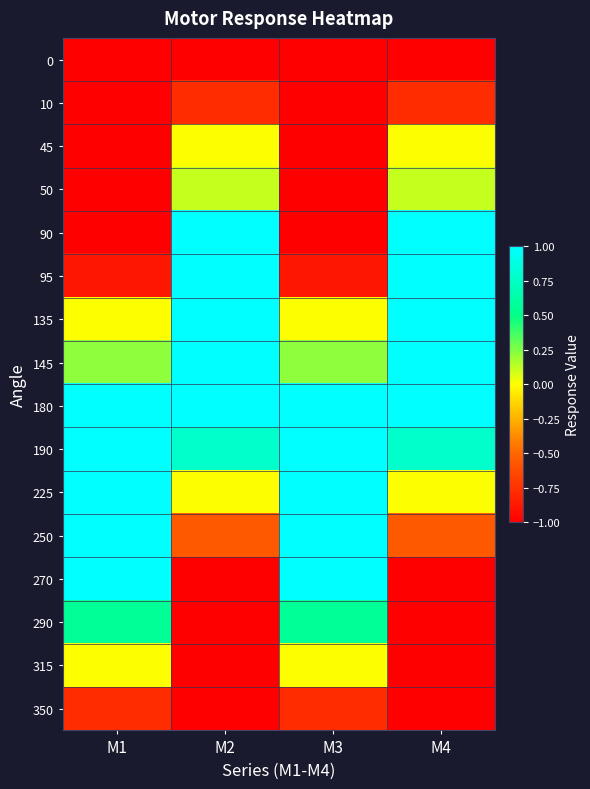

Reading left to right, what are all the values shown in this chart?

0: M1=-1.0	M2=-1.0	M3=-1.0	M4=-1.0
10: M1=-1.0	M2=-0.8	M3=-1.0	M4=-0.8
45: M1=-1.0	M2=0.0	M3=-1.0	M4=0.0
50: M1=-1.0	M2=0.1	M3=-1.0	M4=0.1
90: M1=-1.0	M2=1.0	M3=-1.0	M4=1.0
95: M1=-0.9	M2=1.0	M3=-0.9	M4=1.0
135: M1=0.0	M2=1.0	M3=0.0	M4=1.0
145: M1=0.2	M2=1.0	M3=0.2	M4=1.0
180: M1=1.0	M2=1.0	M3=1.0	M4=1.0
190: M1=1.0	M2=0.8	M3=1.0	M4=0.8
225: M1=1.0	M2=0.0	M3=1.0	M4=0.0
250: M1=1.0	M2=-0.6	M3=1.0	M4=-0.6
270: M1=1.0	M2=-1.0	M3=1.0	M4=-1.0
290: M1=0.6	M2=-1.0	M3=0.6	M4=-1.0
315: M1=0.0	M2=-1.0	M3=0.0	M4=-1.0
350: M1=-0.8	M2=-1.0	M3=-0.8	M4=-1.0